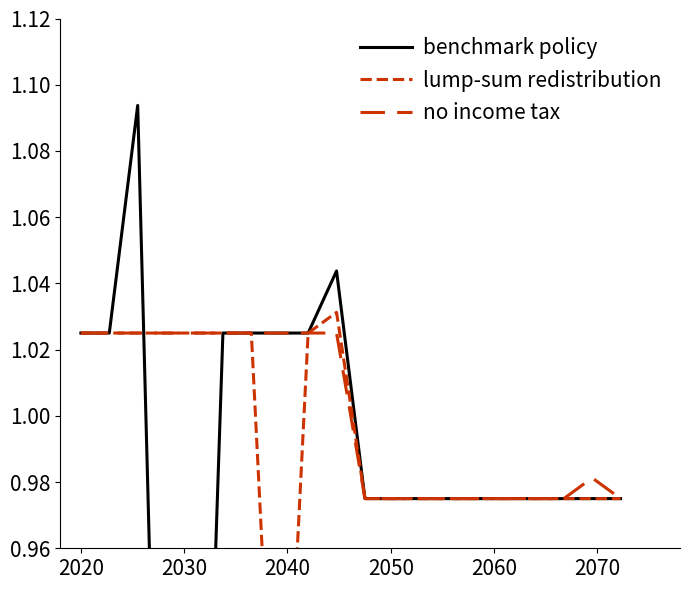

True or false: lump-sum redistribution and no income tax intersect in this chart.

False